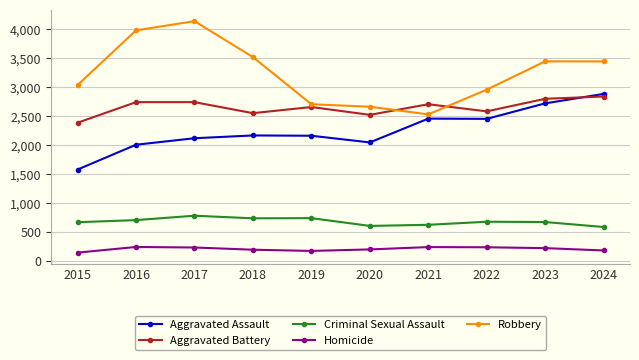

What are all the series names shown in the legend?

Aggravated Assault, Aggravated Battery, Criminal Sexual Assault, Homicide, Robbery